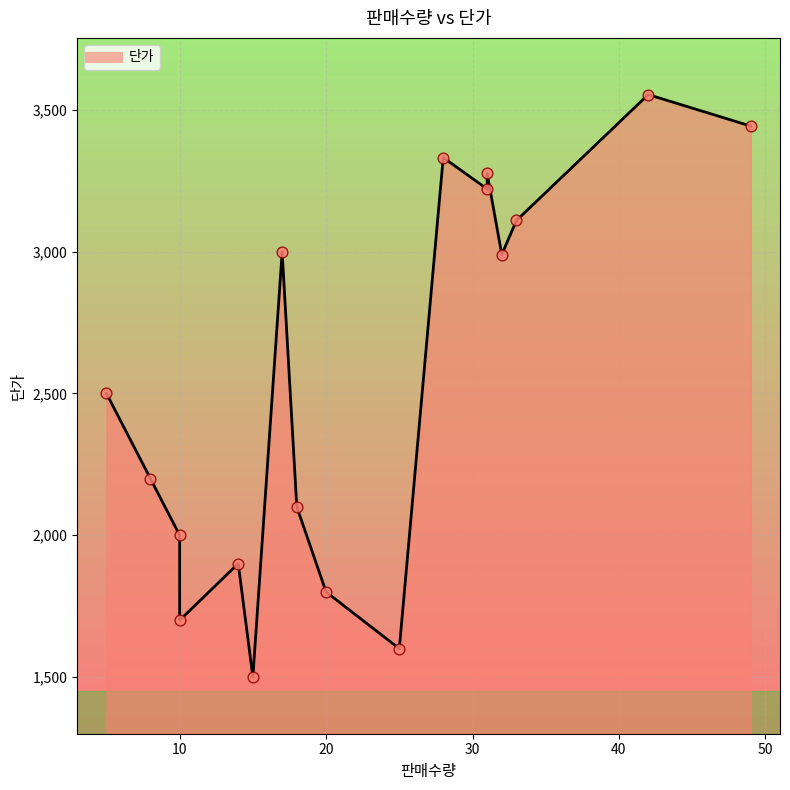

What is the change in value from 10 to 31?

+1276